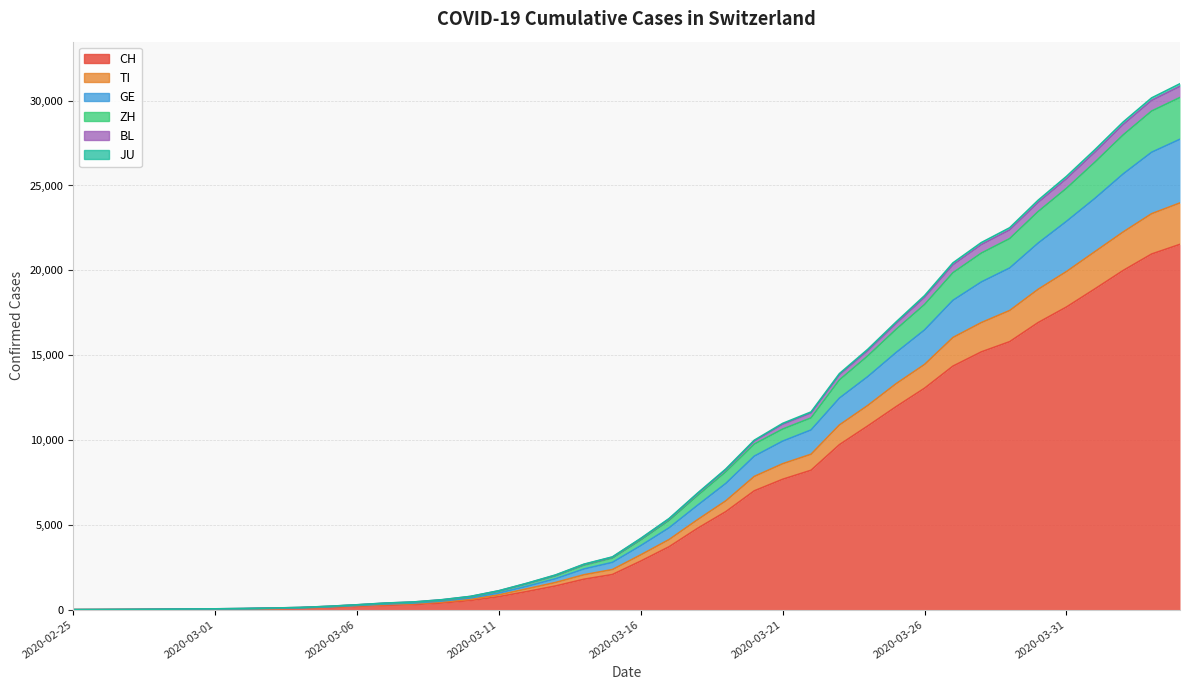

How many distinct data groups are displayed?

6